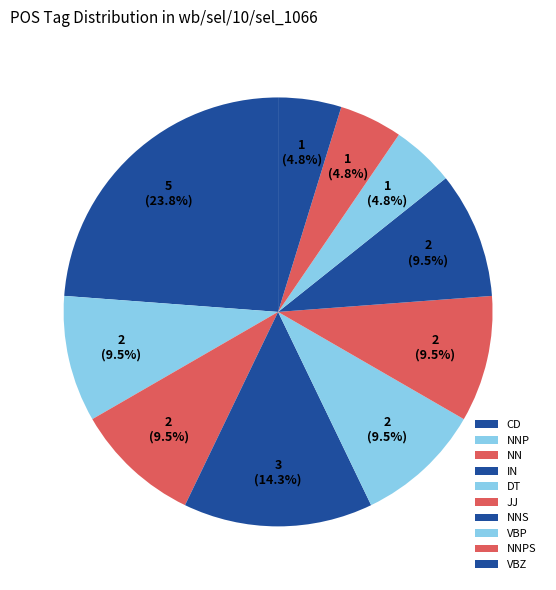

Count the number of slices in the pie.

10